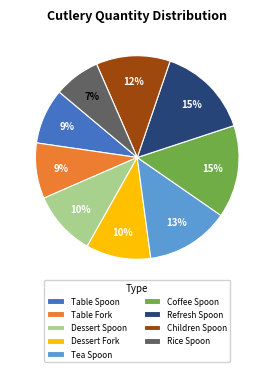

Which has a higher value, Dessert Spoon or Refresh Spoon?

Refresh Spoon